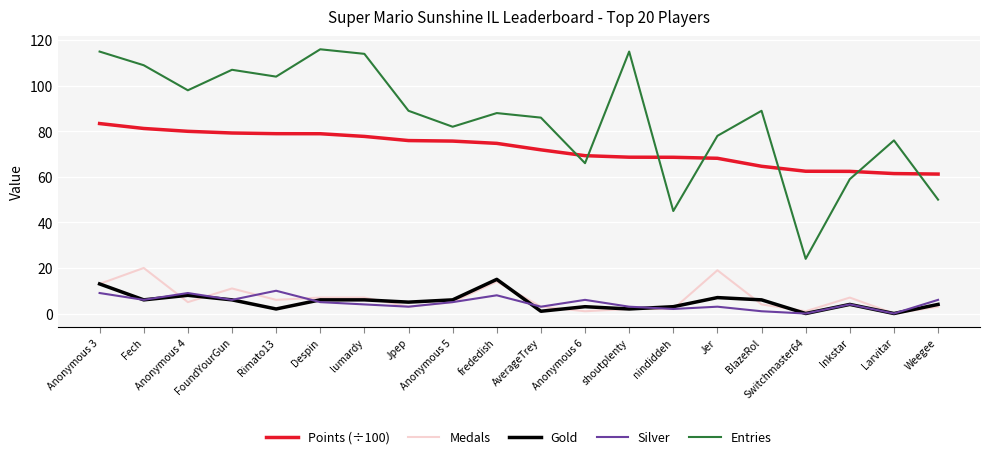

Which series has the largest total across all categories?

Entries